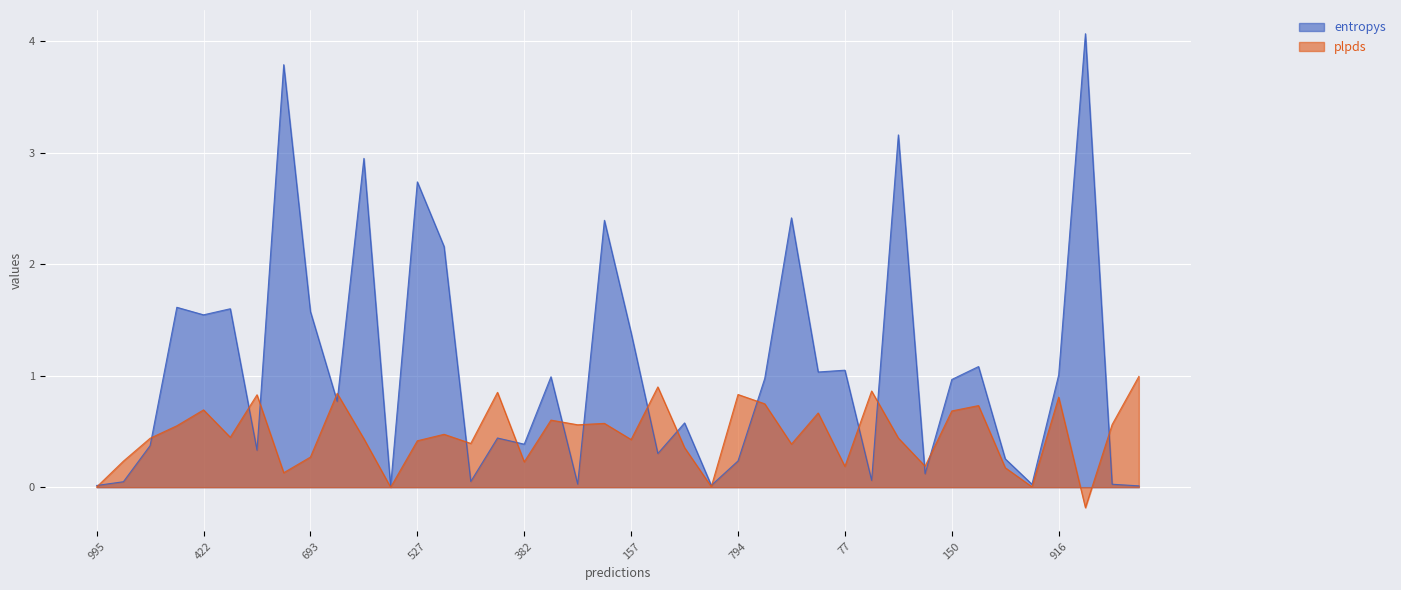

At which category does plpds reach its first local valley?

504